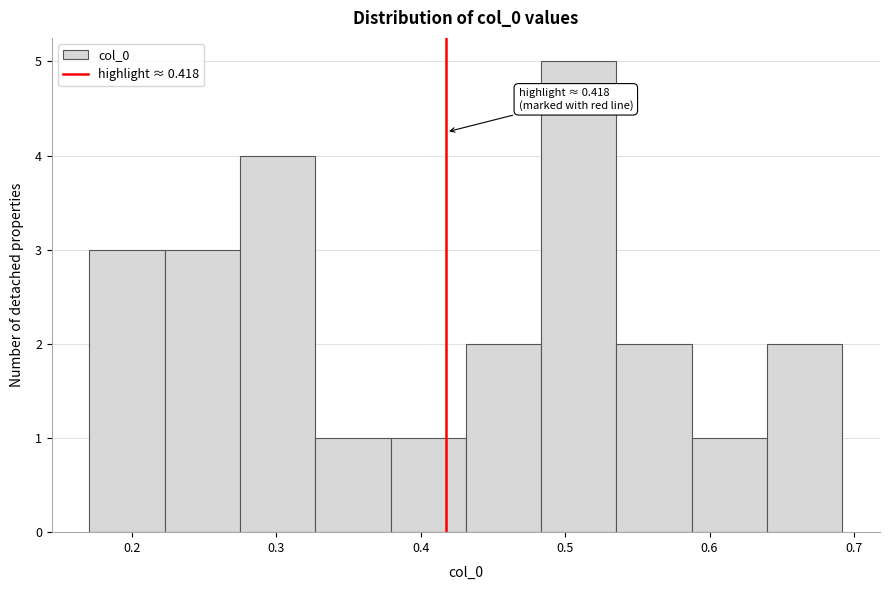

Which range on the x-axis has the tallest bar?

0.48 to 0.54